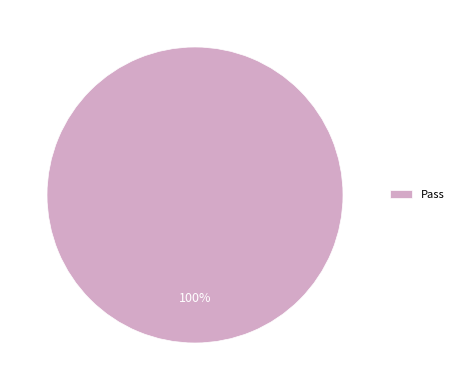

Rank the categories by value from highest to lowest.

Pass